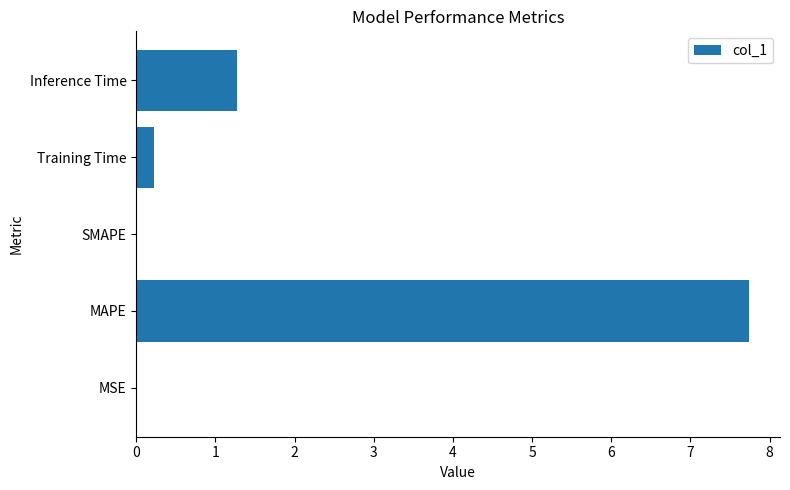

Are the bars grouped side by side (vs. stacked)?

No